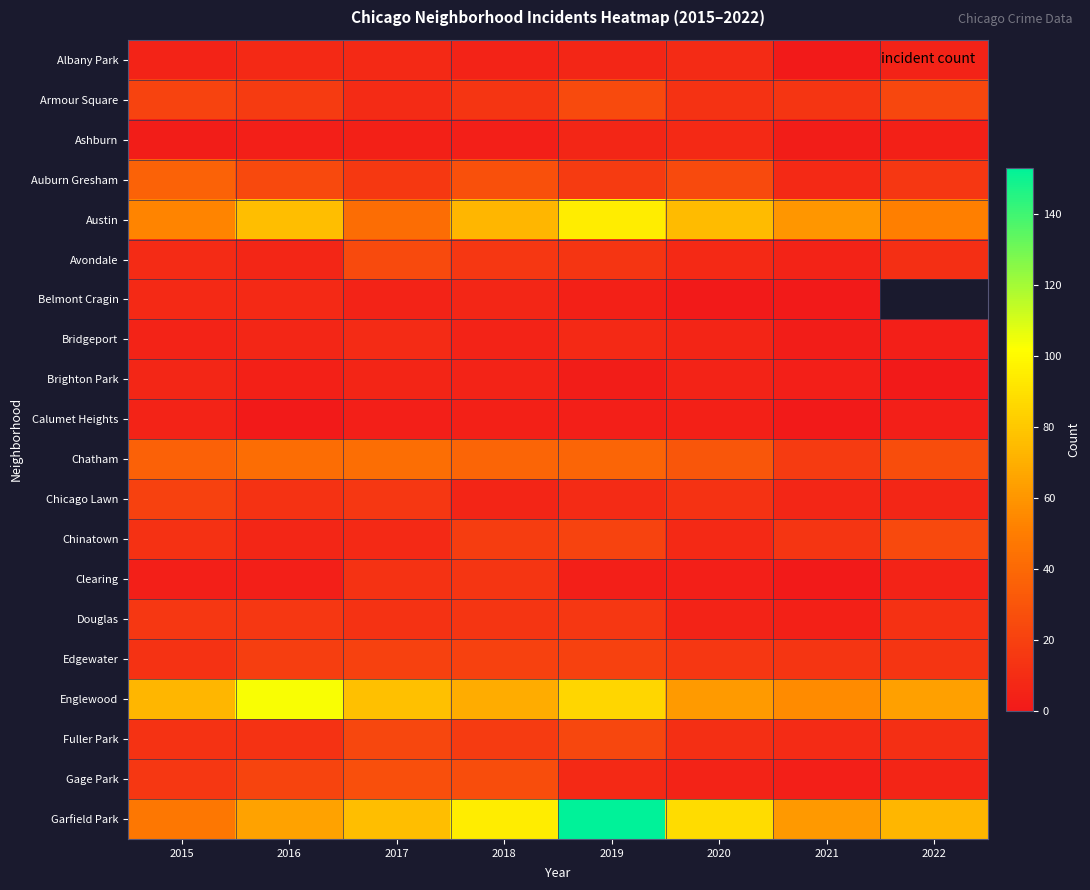

What is the maximum value shown in the chart?

153.0